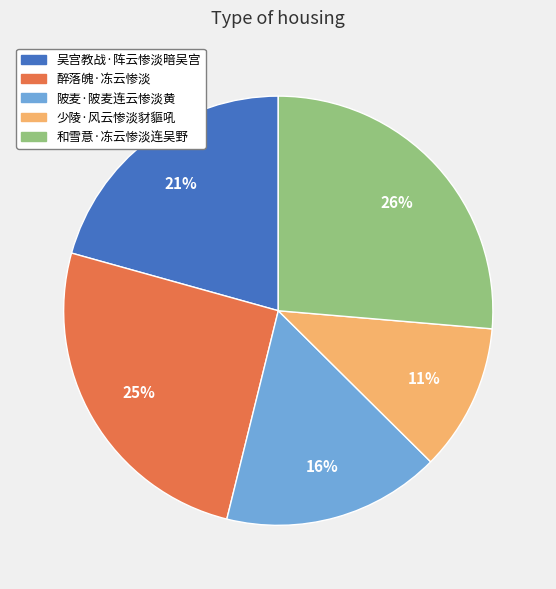

What is the largest slice in the pie chart?

和雪意·冻云惨淡连吴野